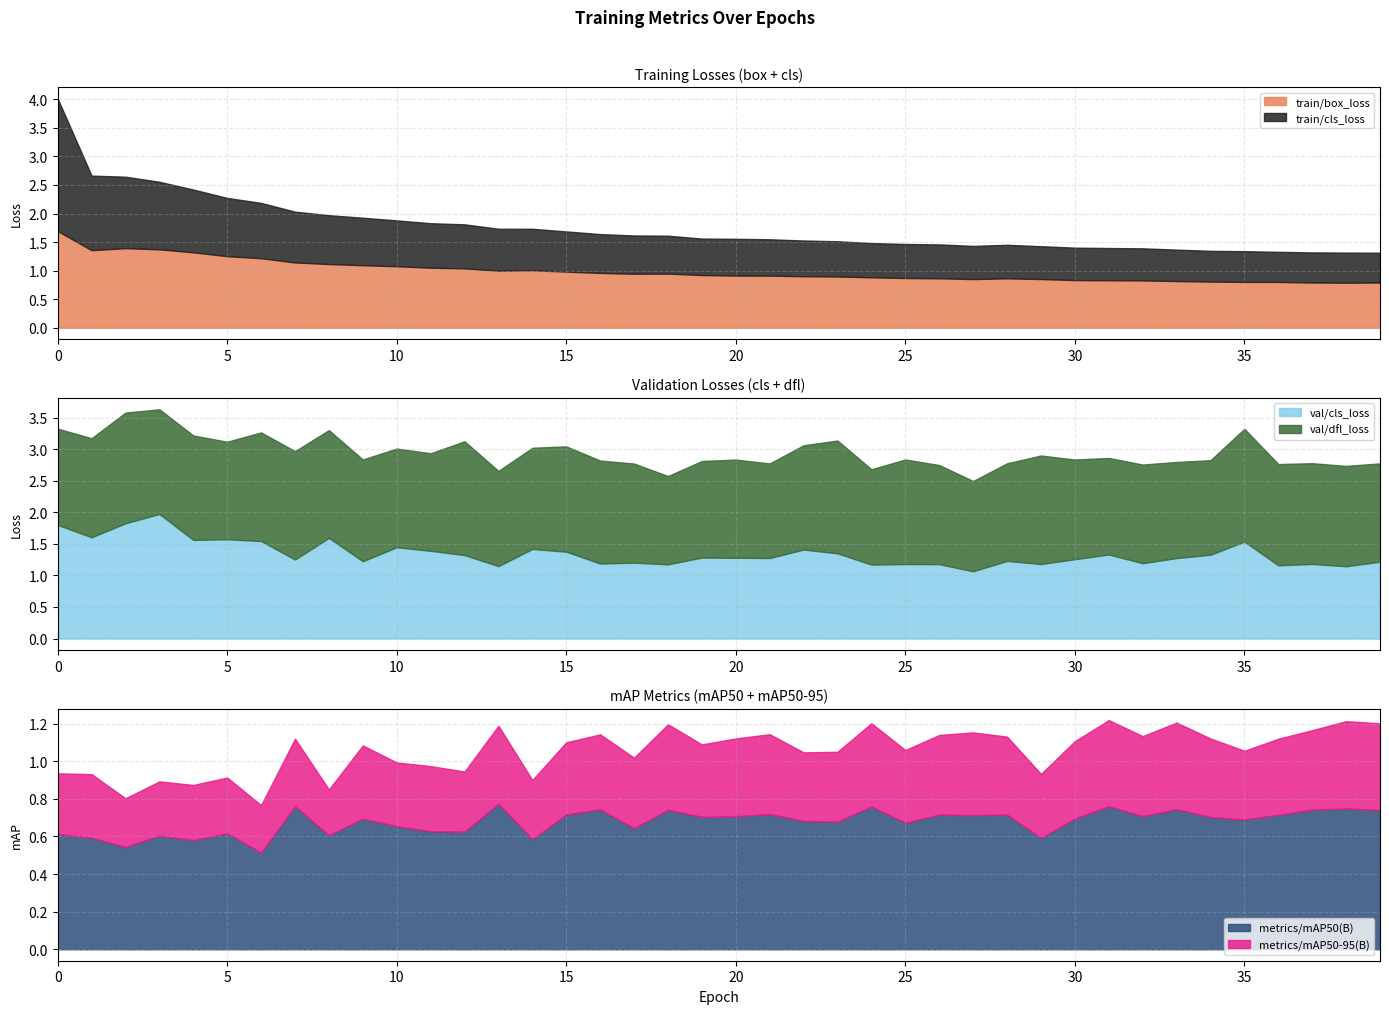

At 9, list the series in order from smallest to largest.

metrics/mAP50-95(B), metrics/mAP50(B), train/cls_loss, train/box_loss, val/cls_loss, val/dfl_loss